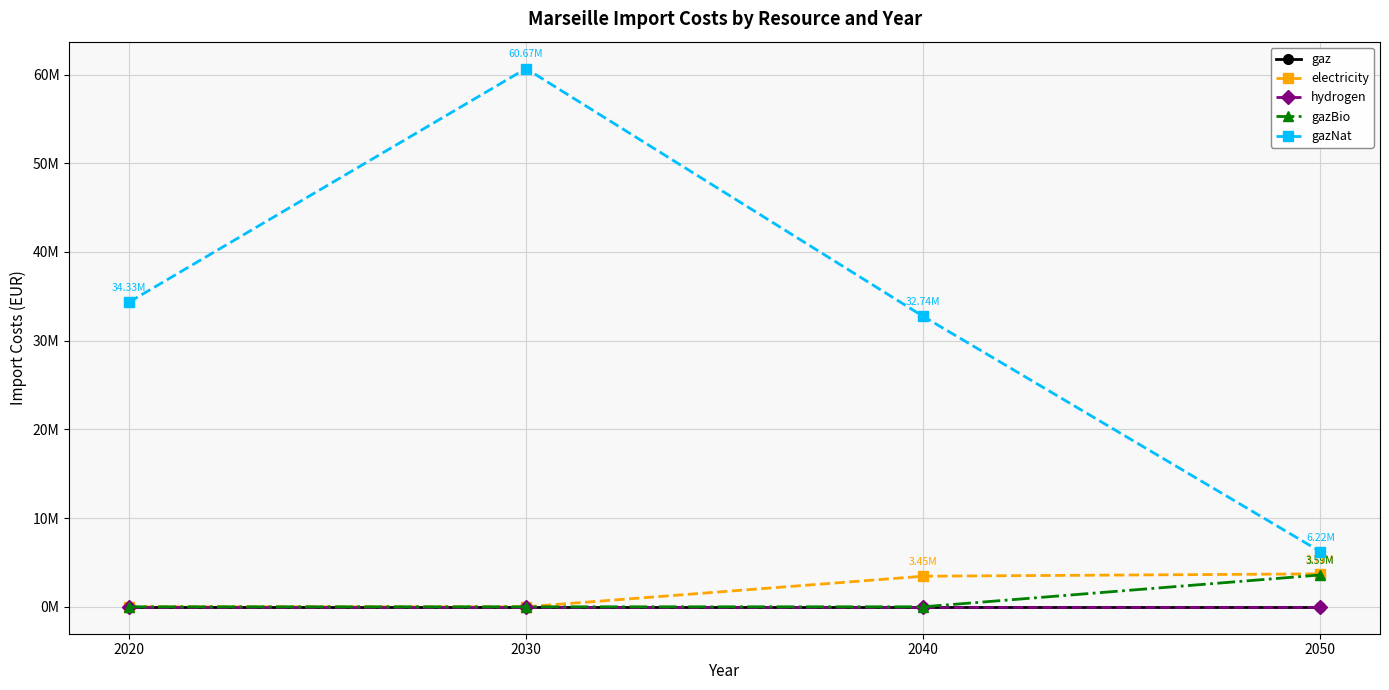

What is the highest value of the electricity series?

3712684.3